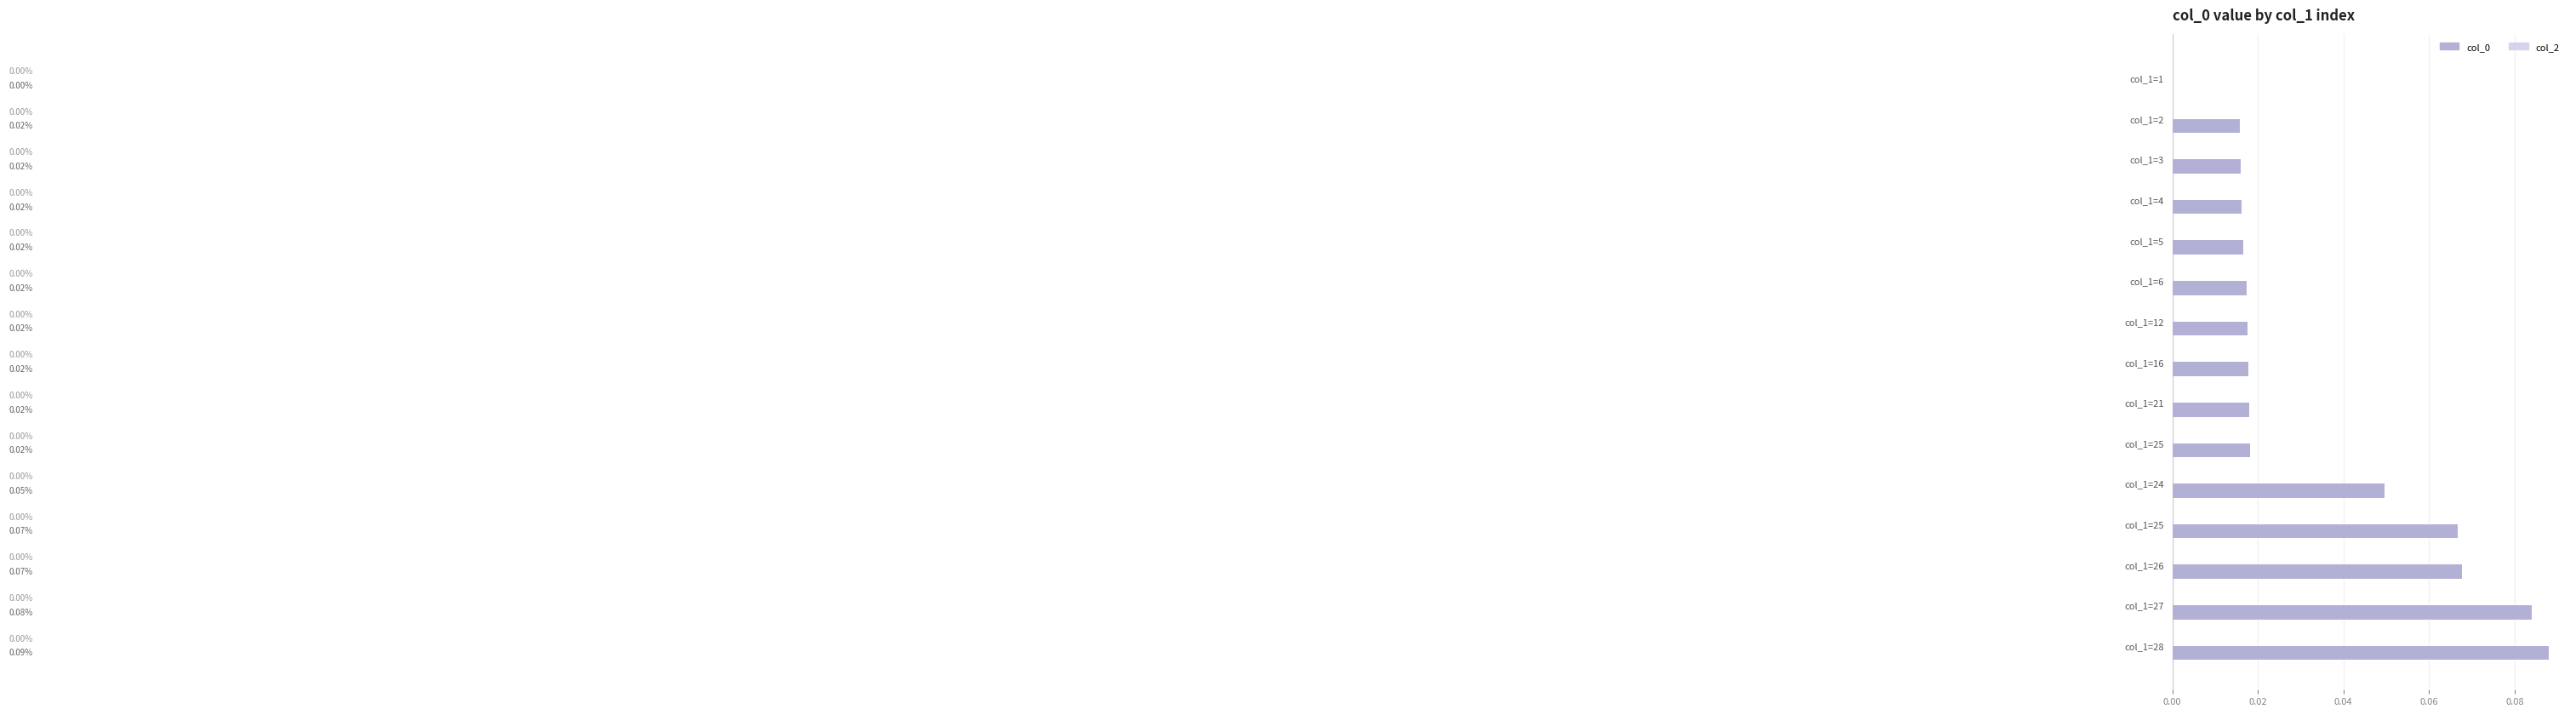

How many data points does each series have?

15